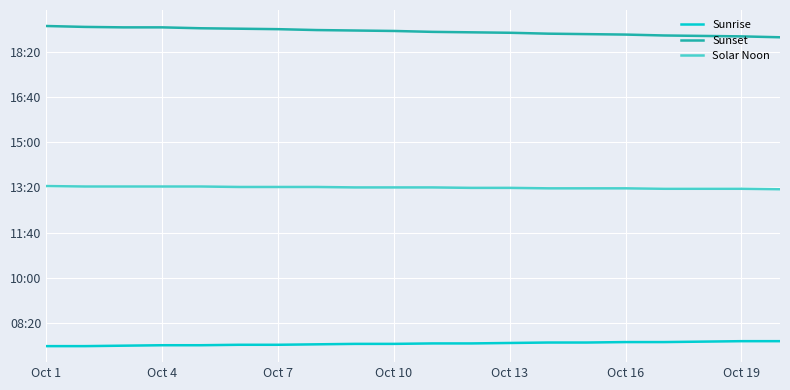

True or false: Solar Noon and Sunrise cross at least once.

False